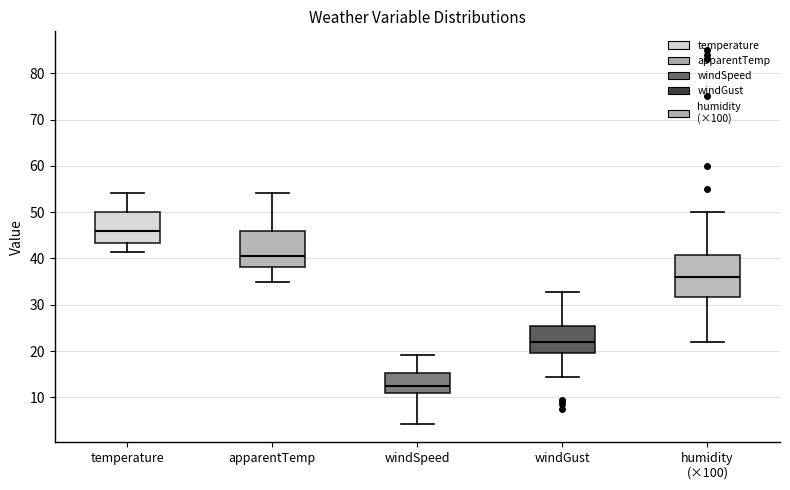

Where does the lower whisker of the box for humidity (×100) end on the y-axis? The values are not printed on the chart, so give them approximately, as read against the axis.

22